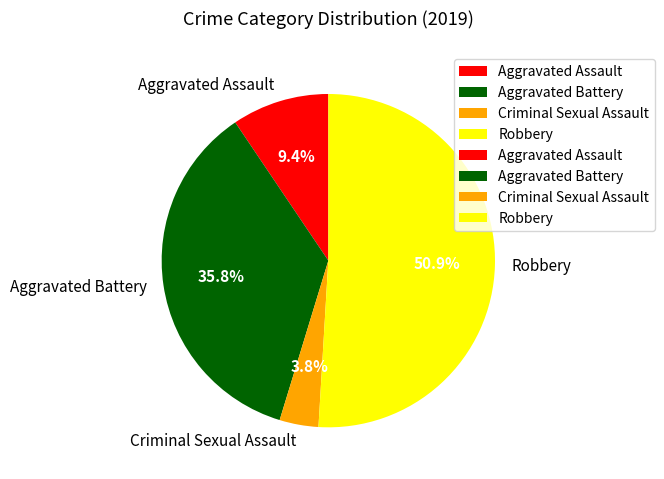

How many slices are in this pie chart?

4